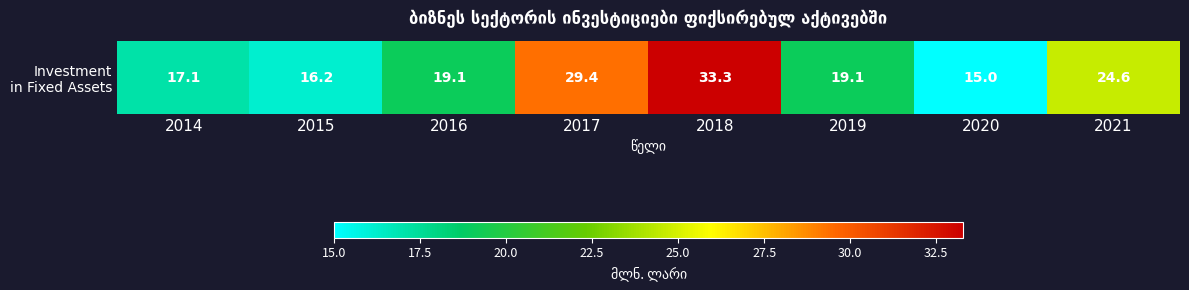

How many distinct data groups are displayed?

1